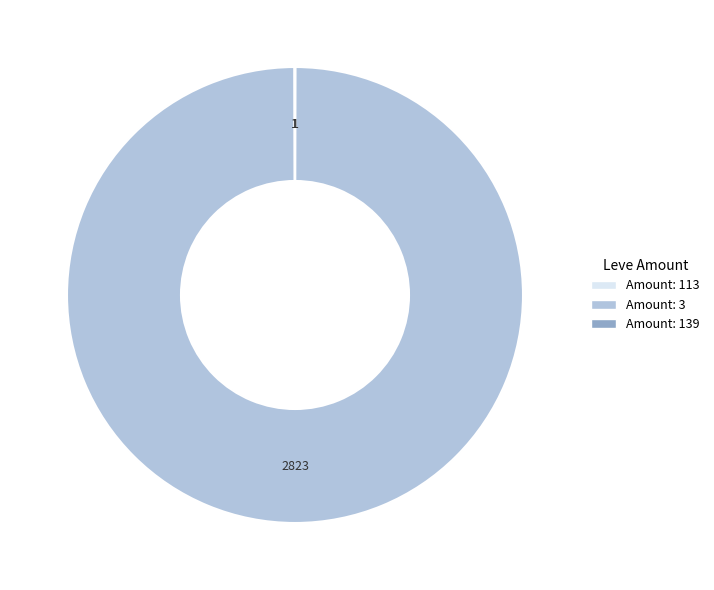

Is there any slice that represents more than half of the pie?

Yes